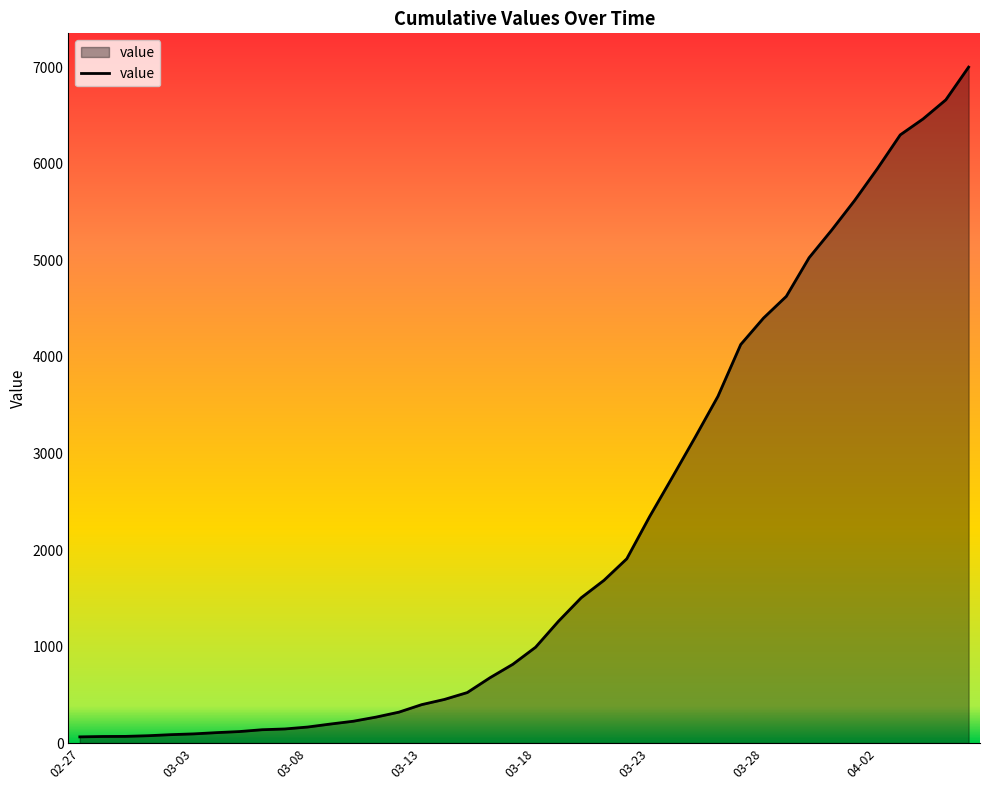

What is the greatest value displayed?

7003